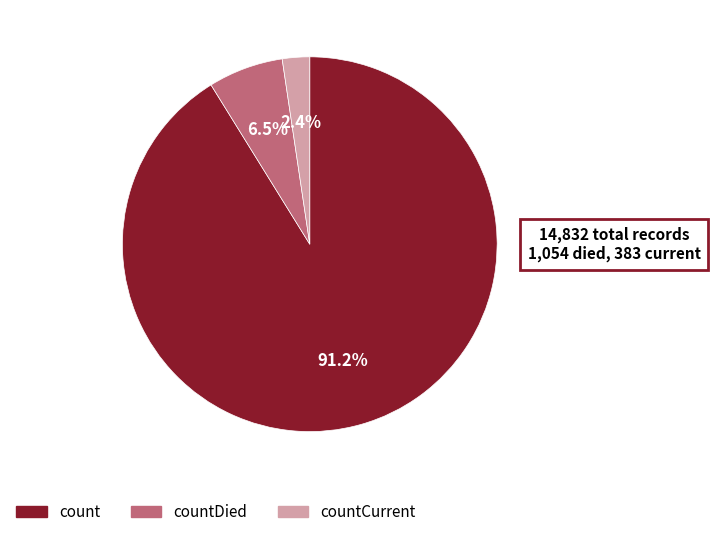

How many slices are in this pie chart?

3